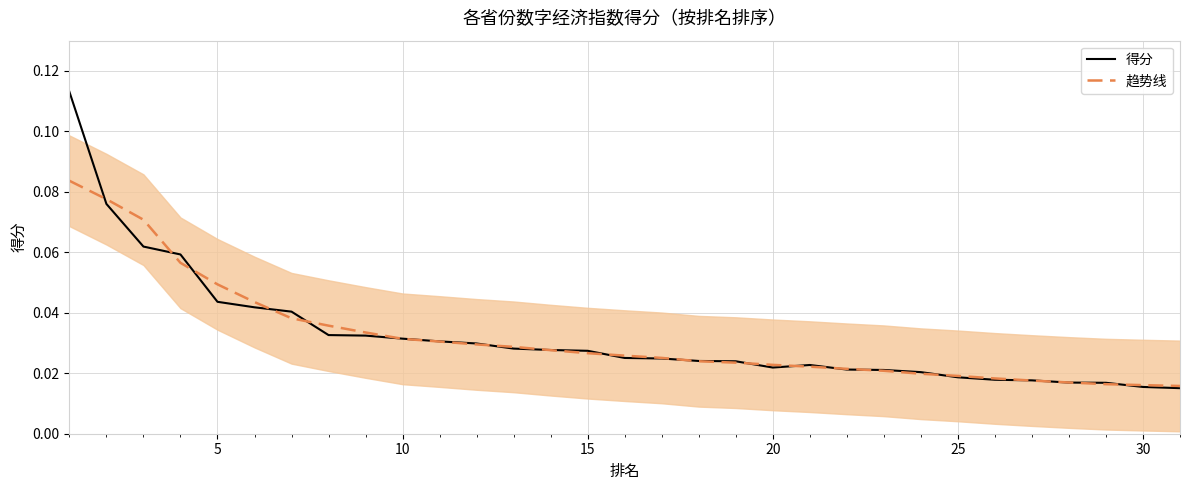

Which series has the widest spread of values?

得分